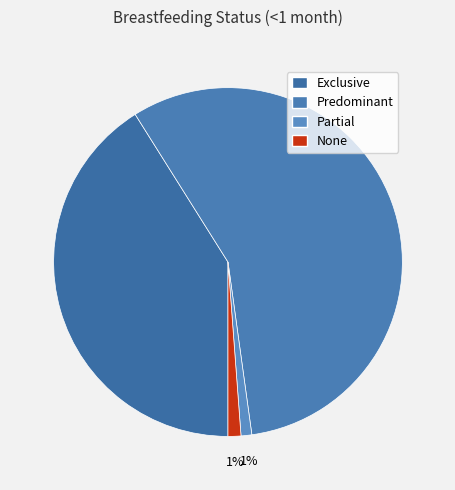

What percentage is the Partial slice, to the nearest percent?

1%